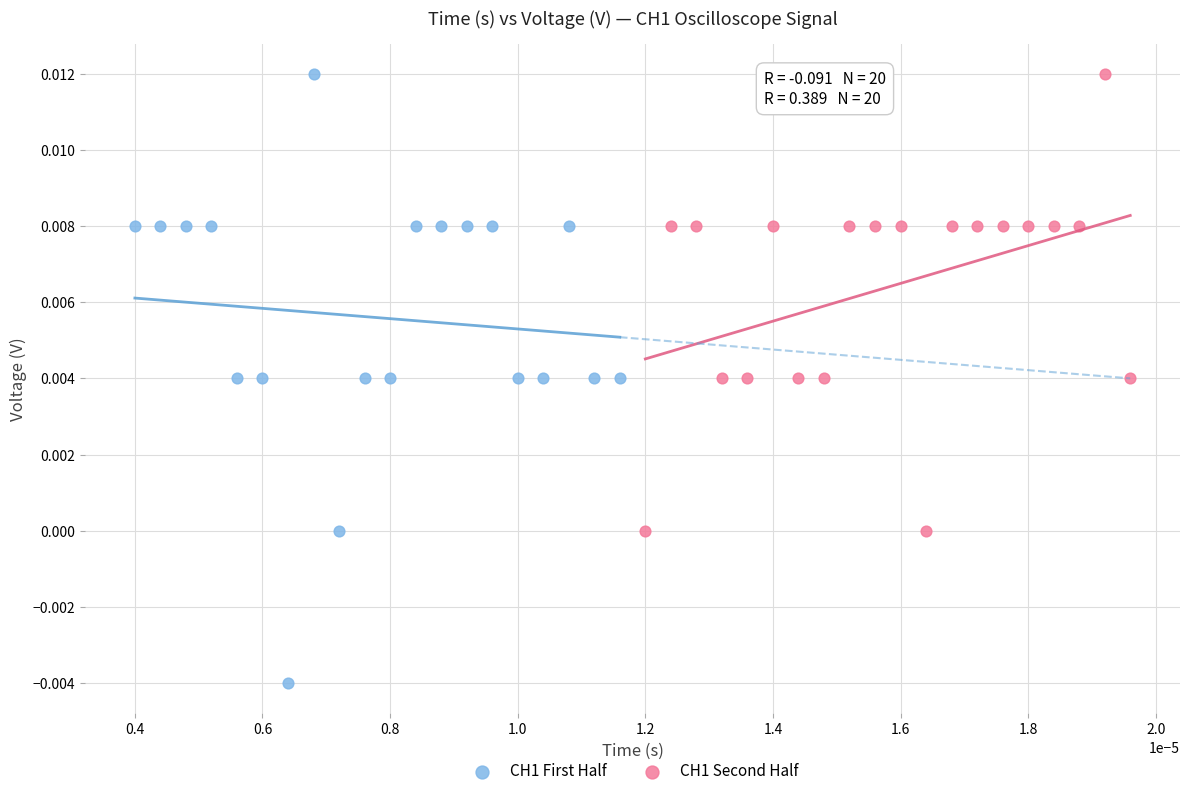

Which series reaches the minimum Y coordinate?

CH1 First Half